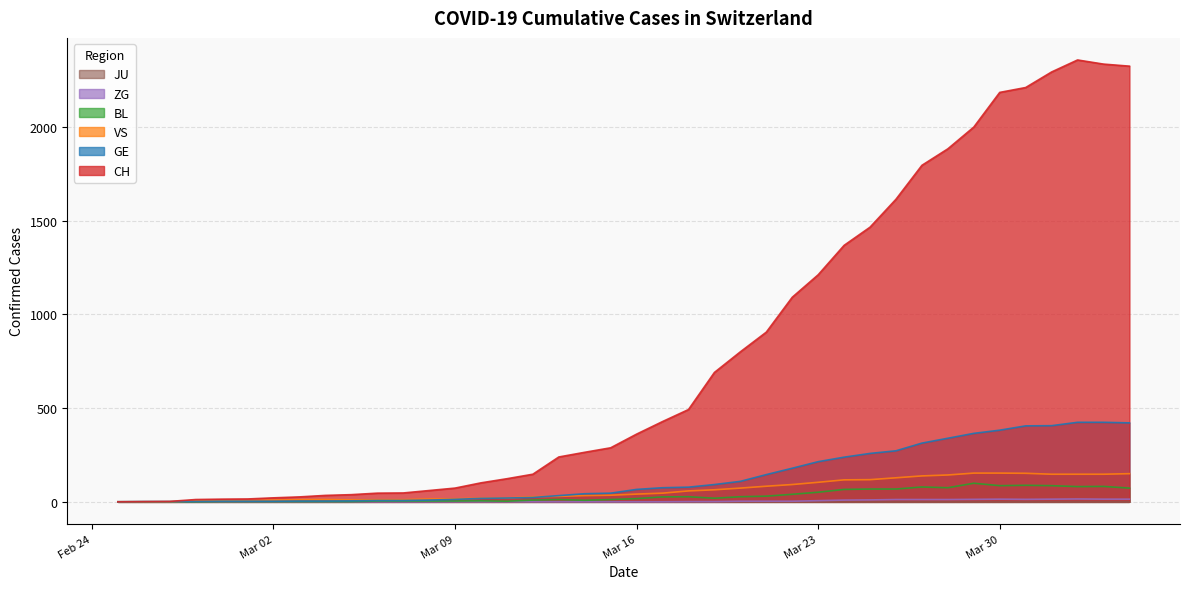

What is the maximum value for CH?

2357